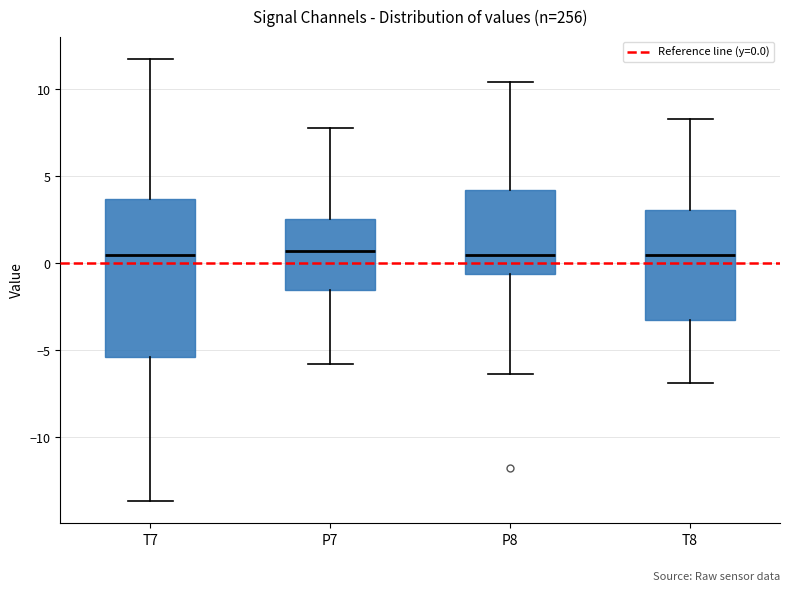

Which box is the tallest, from its lower edge to its upper edge?

T7